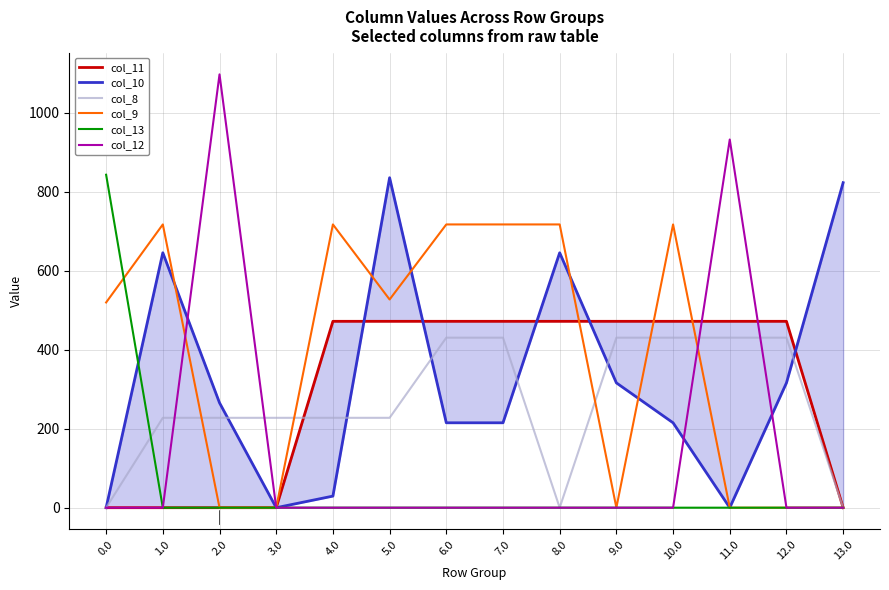

Where is the first local maximum for col_12?

2.0